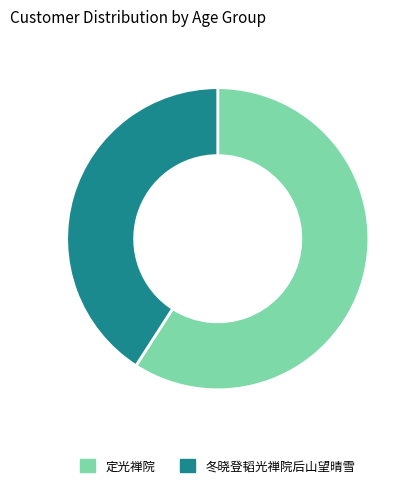

Between 冬晓登韬光禅院后山望晴雪 and 定光禅院, which is larger?

定光禅院